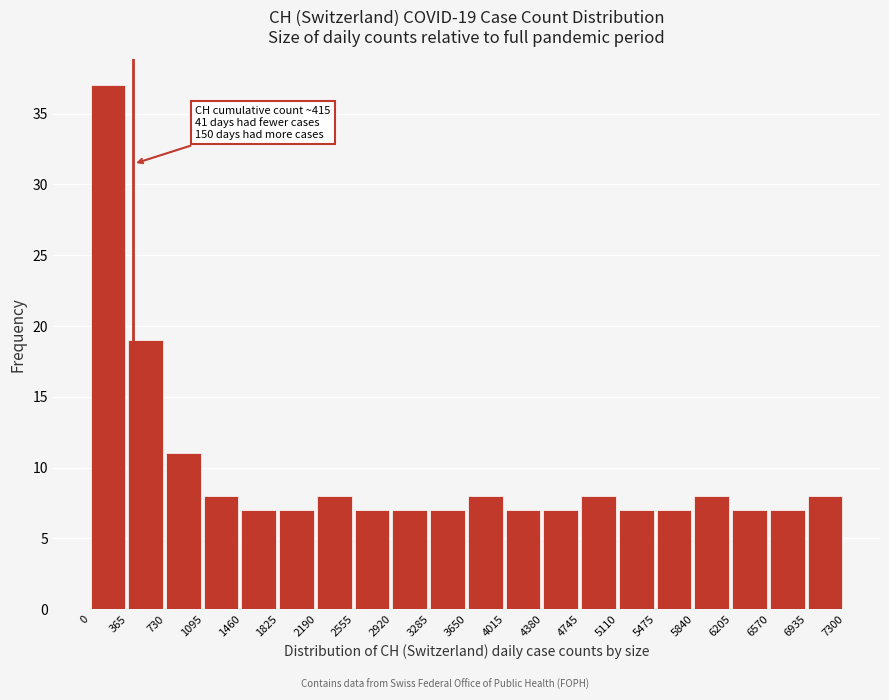

Which range on the x-axis has the tallest bar?

0 to 365